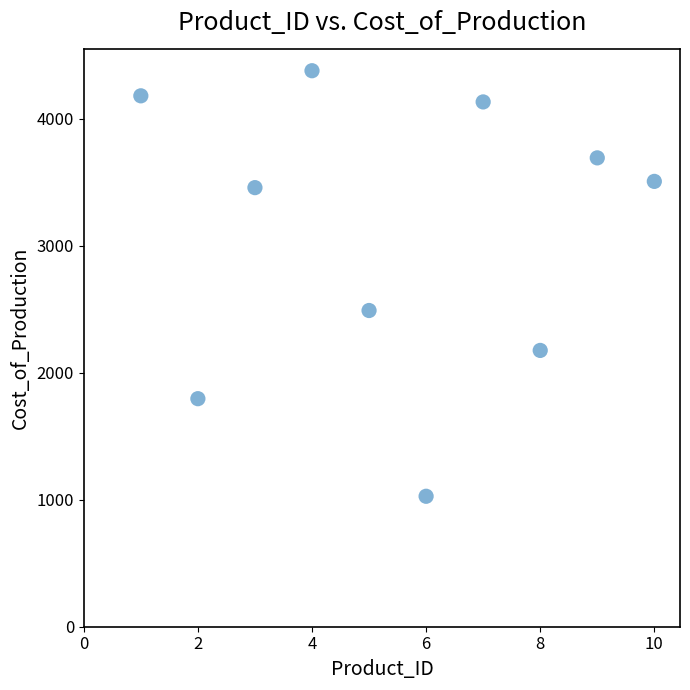

What Y value in the scatter plot is closest to 2702?

2489.8